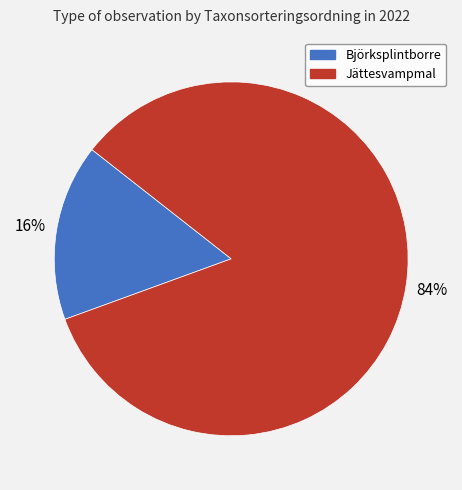

To the nearest percent, what is the difference between the Björksplintborre and Jättesvampmal slice percentages?

68%